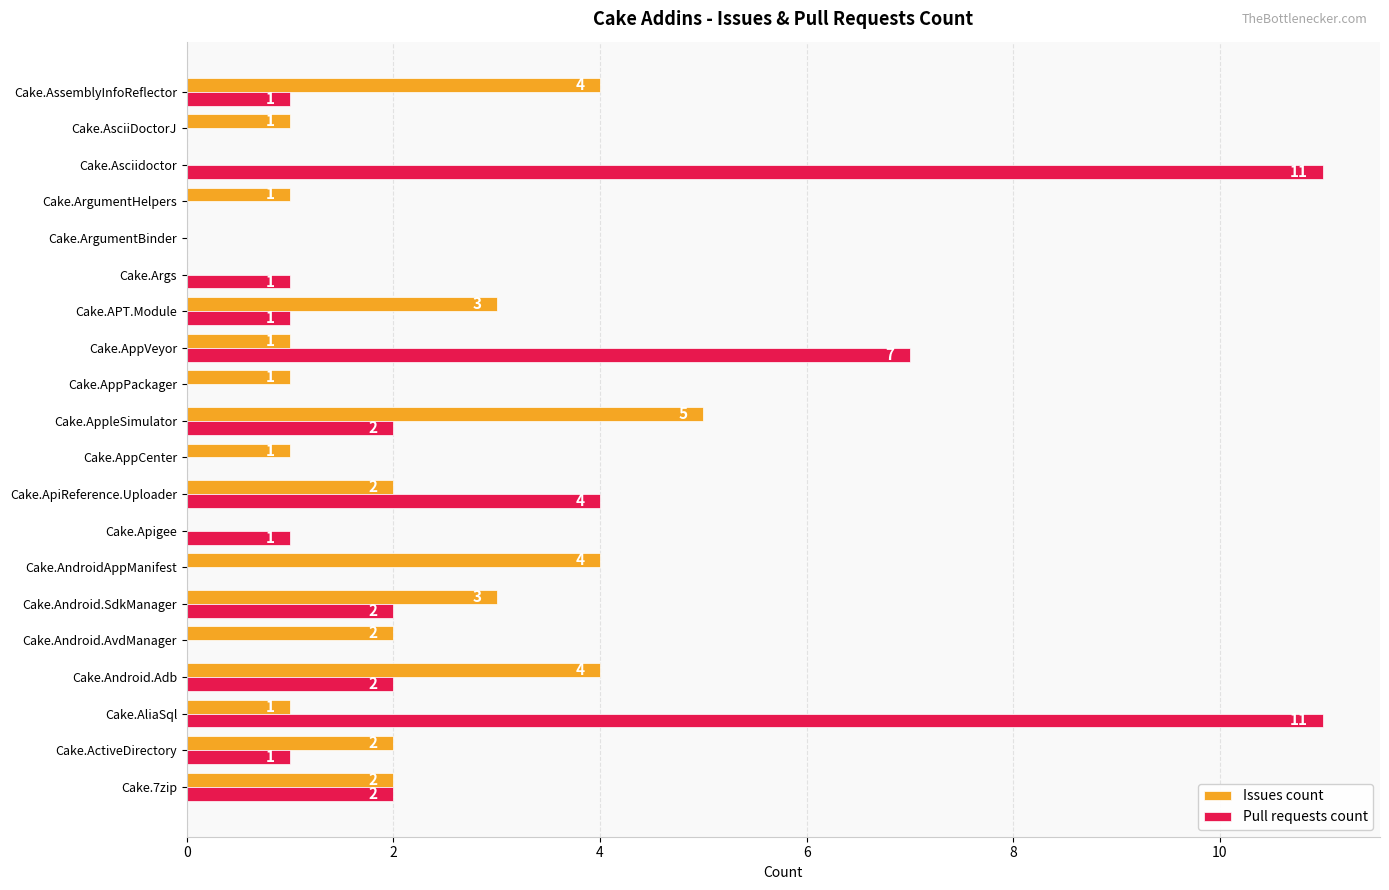

How many distinct data groups are displayed?

2